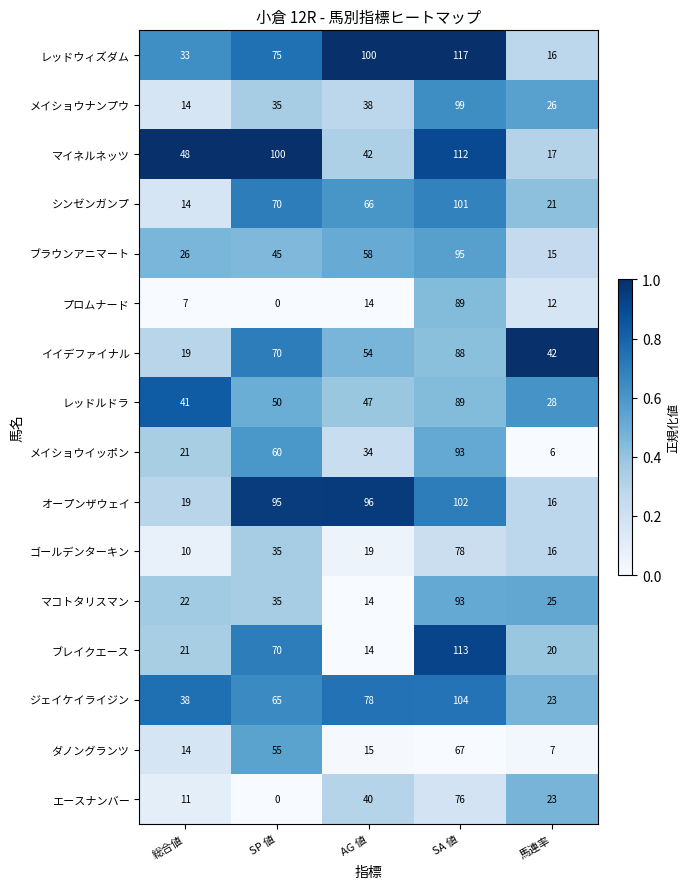

What is the average value of the レッドウィズダム series?

68